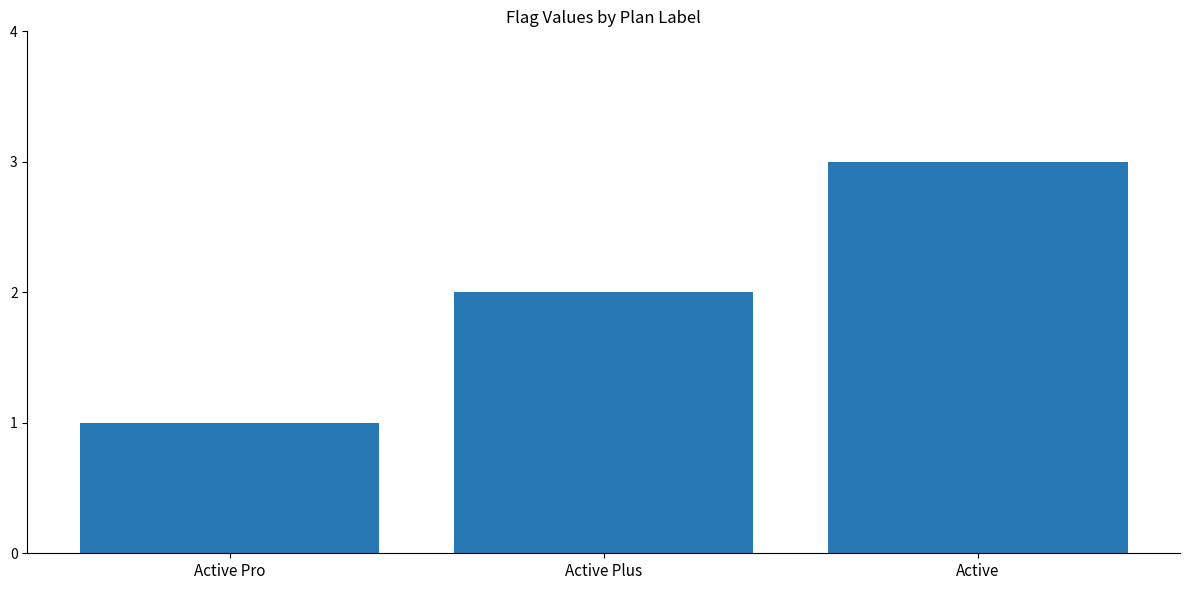

Approximately how many times larger is the value at Active Pro compared to Active?

0.3